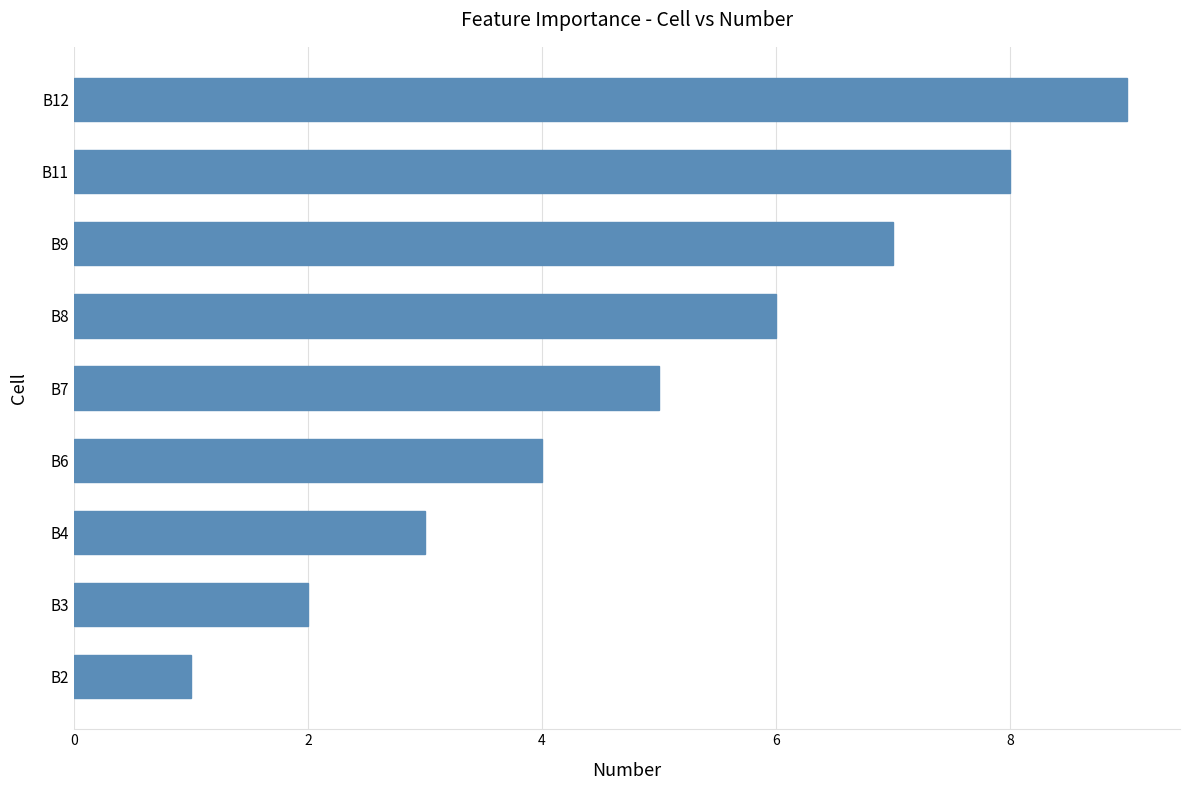

What is the change in value from B12 to B6?

-5